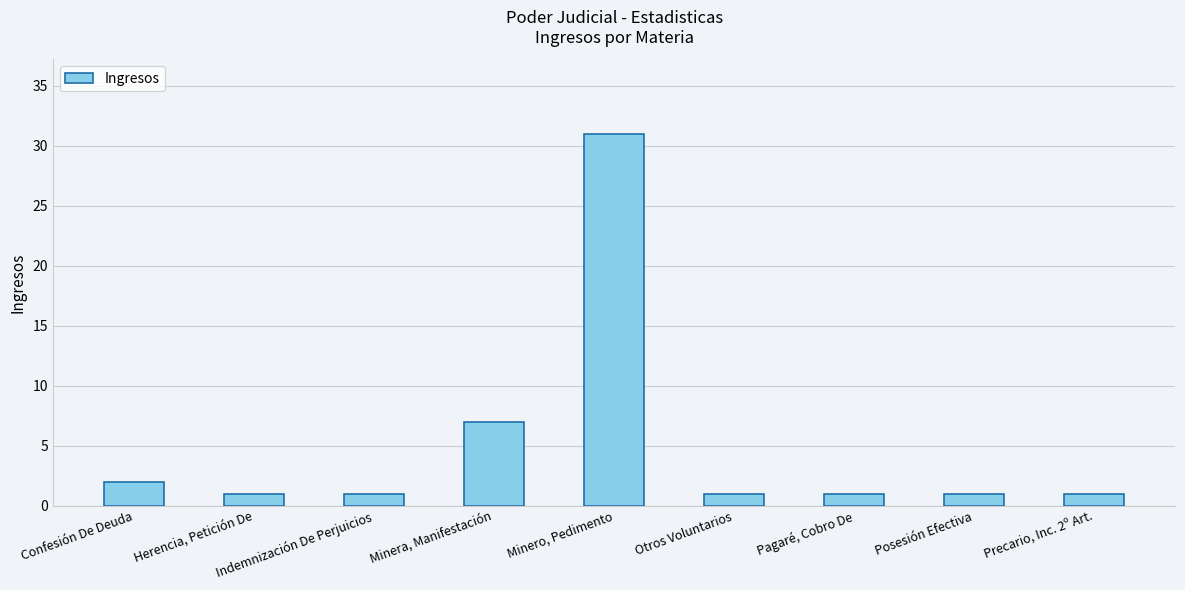

Read the value at Minero, Pedimento, to the nearest 5.

30